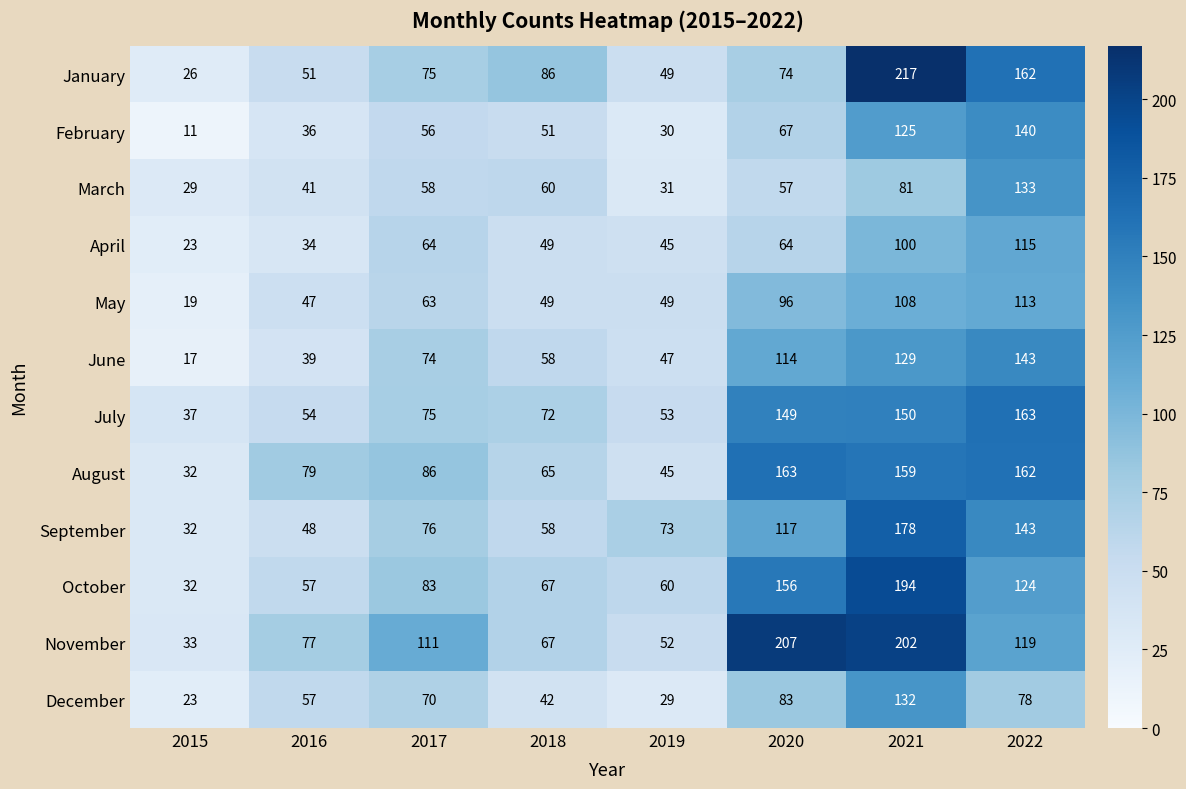

Is it true that July equals 163 at 2022?

True